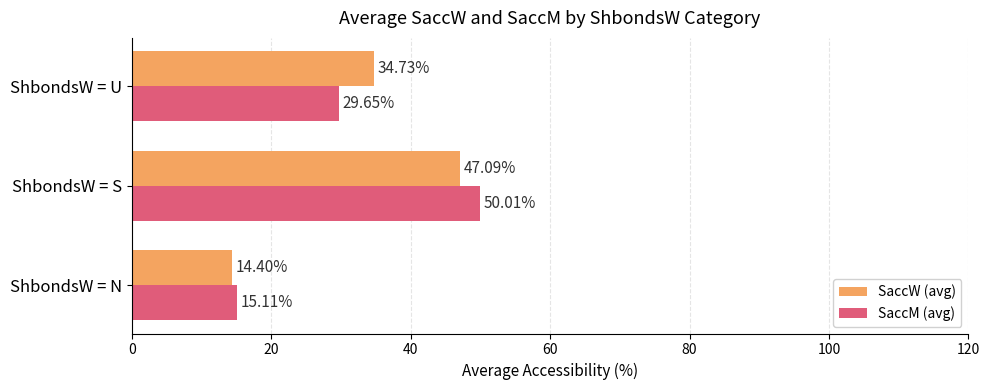

What is the difference between the maximum and minimum values in the SaccW (avg) series?

32.7